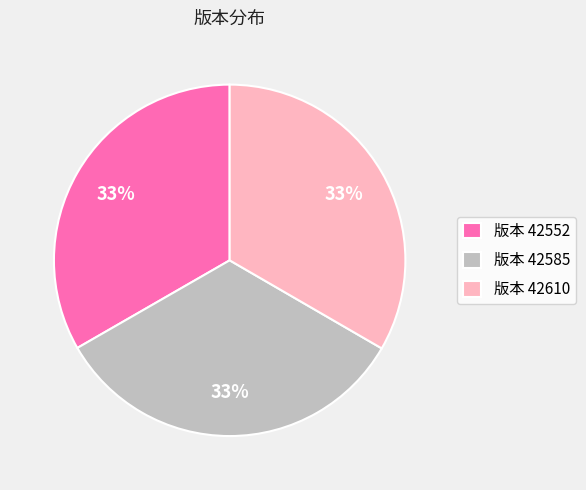

The 版本 42552 slice represents 33% of the pie. True or false?

True